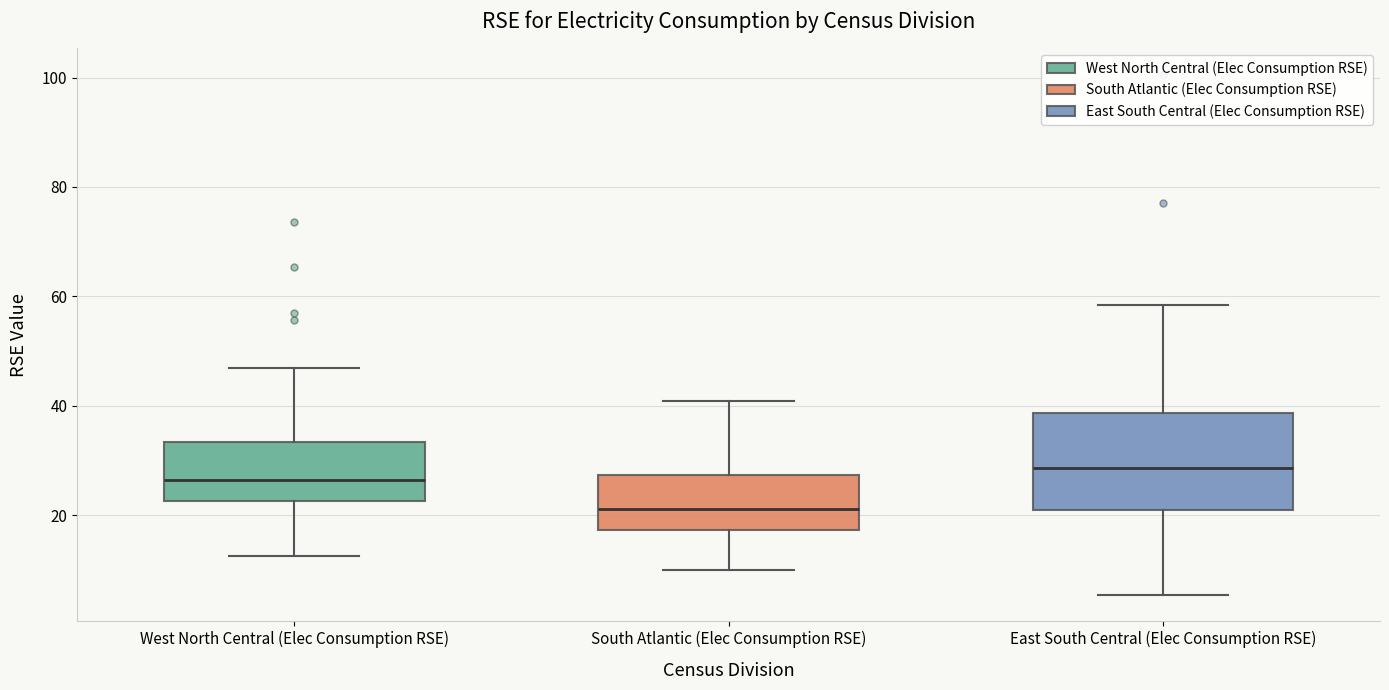

Which box's median line is the highest?

East South Central (Elec Consumption RSE)